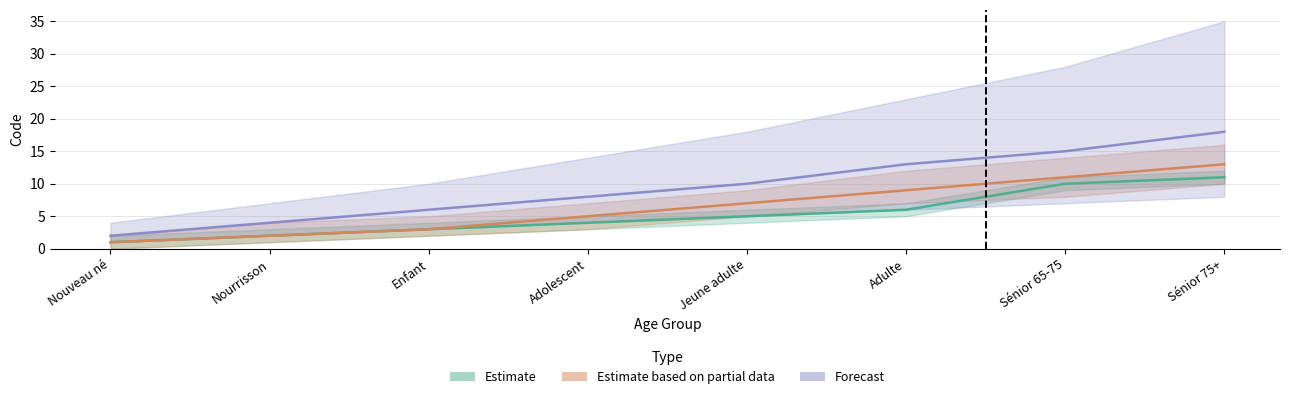

True or false: Estimate has a value of 1 at Nouveau né.

True